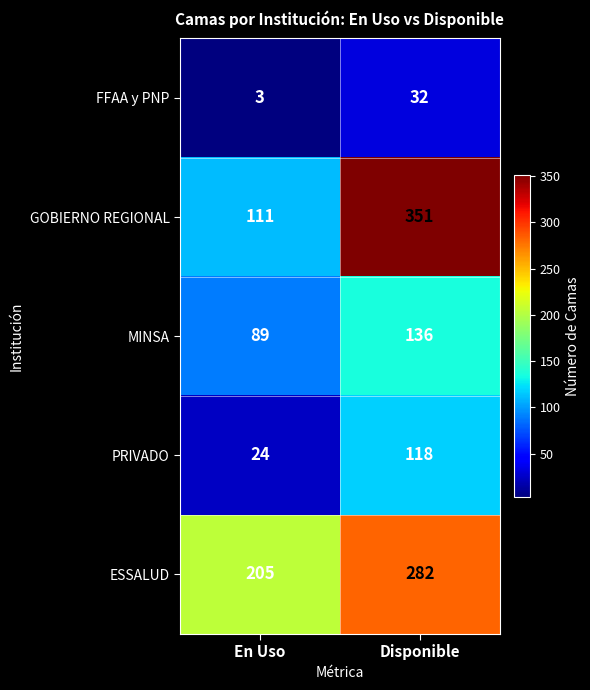

At how many categories does at least one series exceed 307?

1